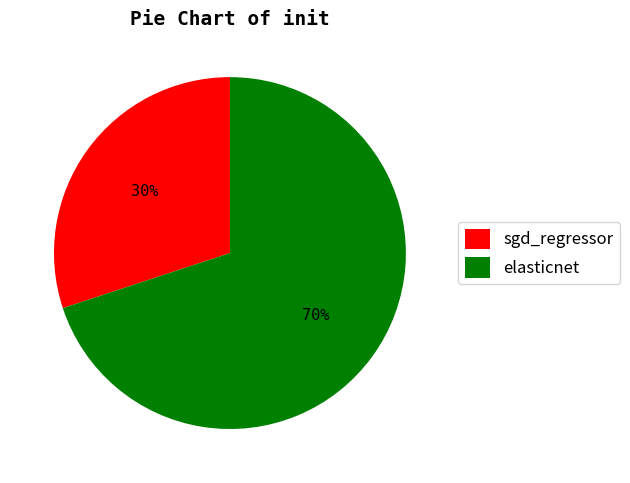

What percentage is the elasticnet slice, to the nearest percent?

70%